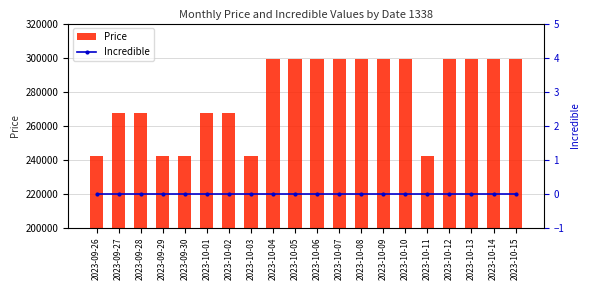

Rank the series at 2023-10-04 from highest to lowest value.

Price, Incredible